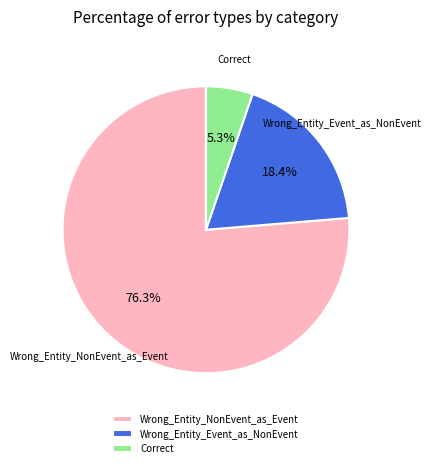

To the nearest percent, what is the combined percentage of Correct and Wrong_Entity_Event_as_NonEvent?

24%